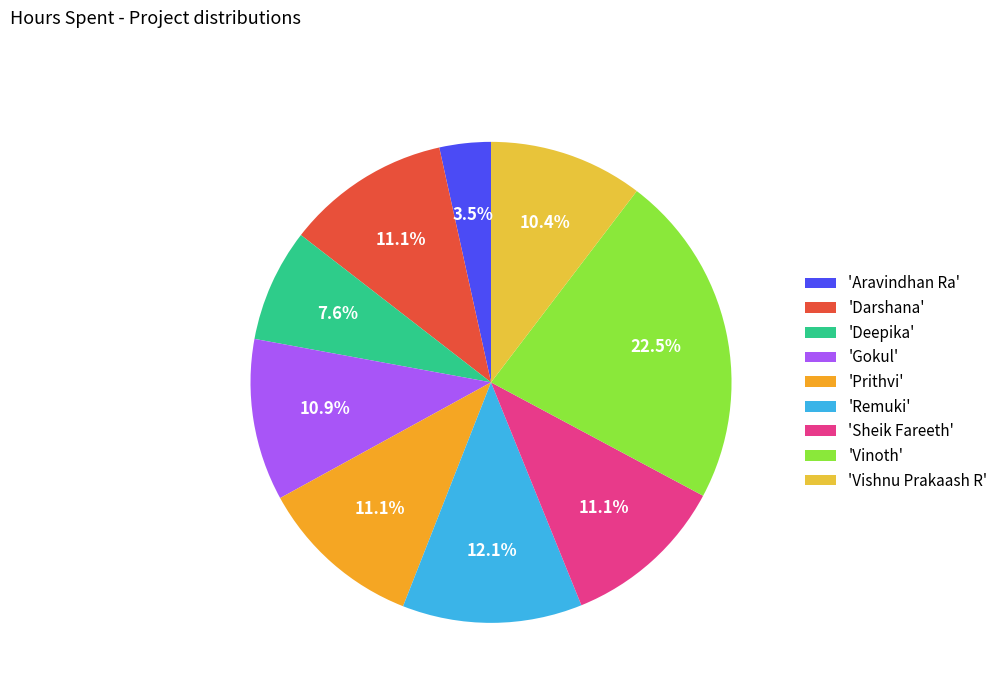

How many slices are in this pie chart?

9